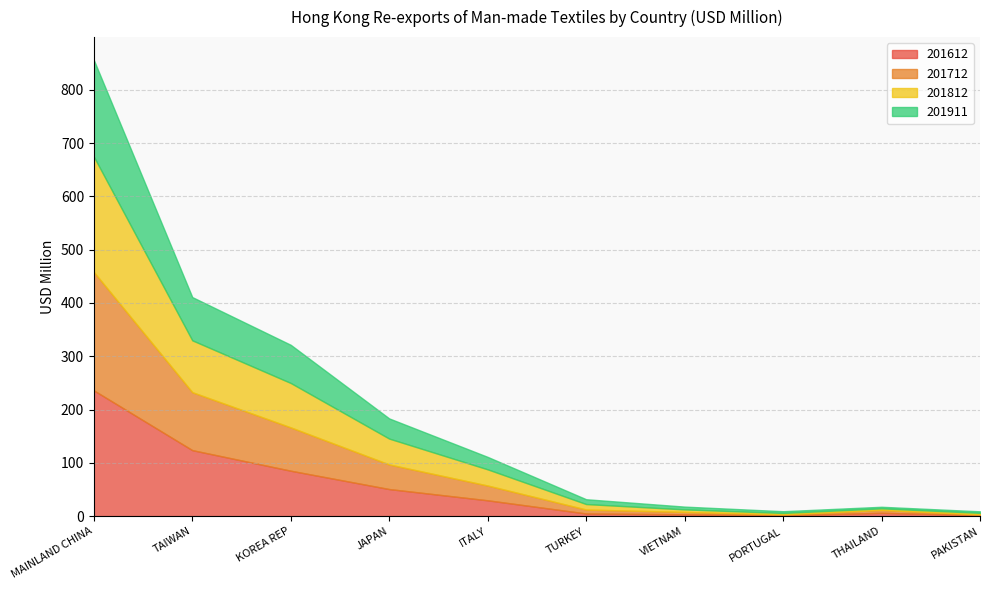

How many data points in 201712 are less than 27?

5